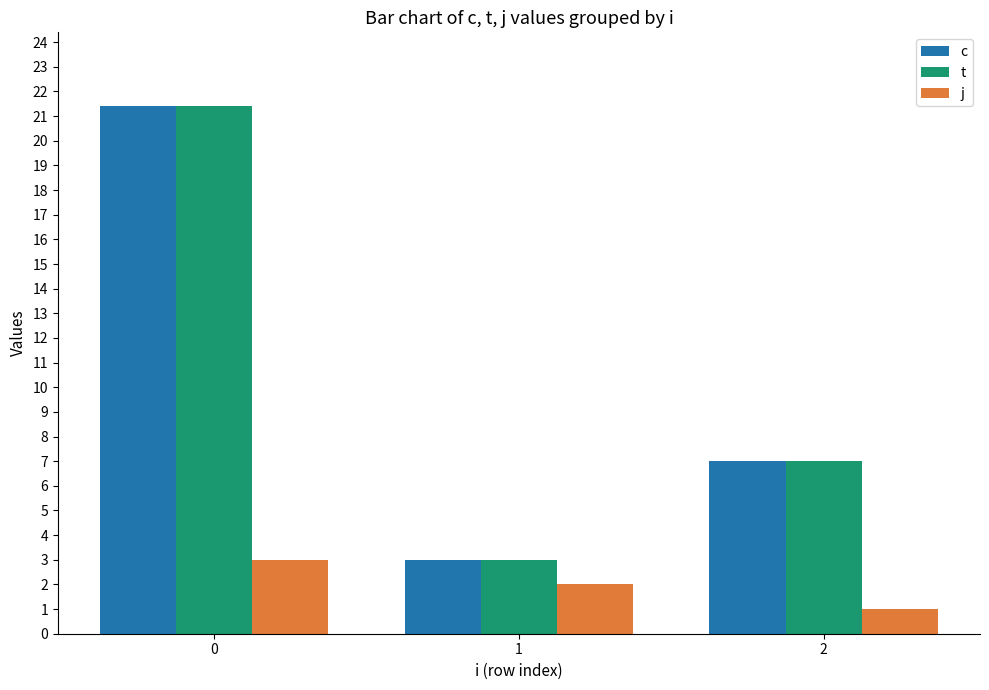

Is the value of j at 0 greater than the value of t at 0?

No